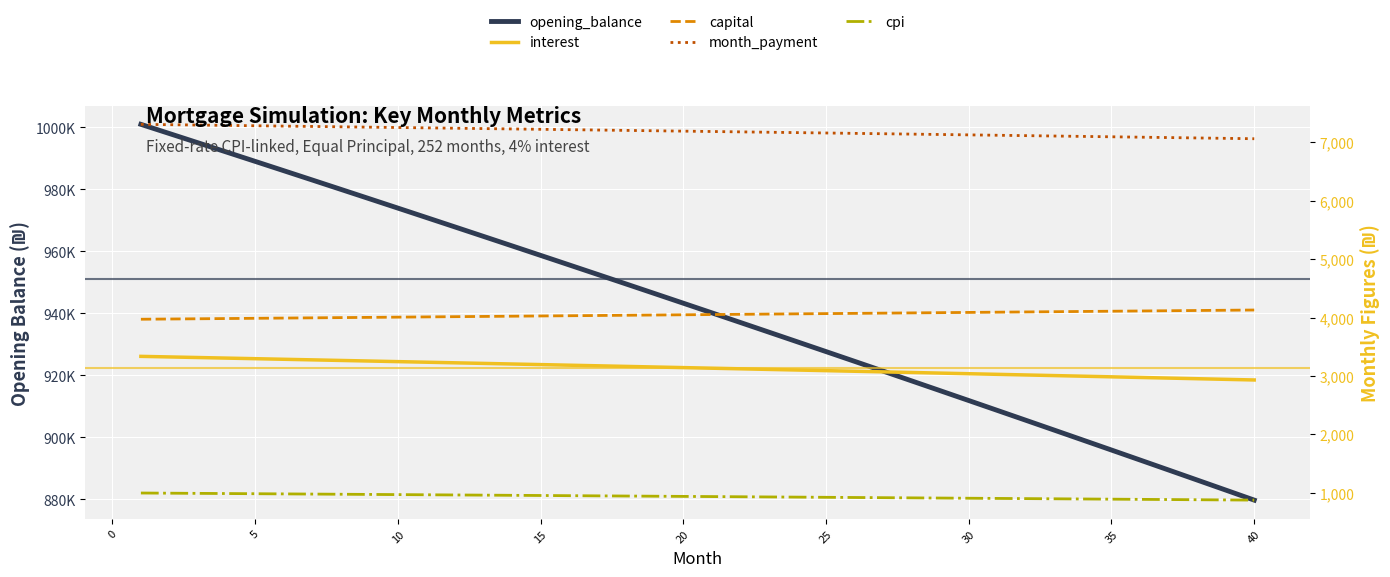

Read the month_payment value at 10.

7291.0